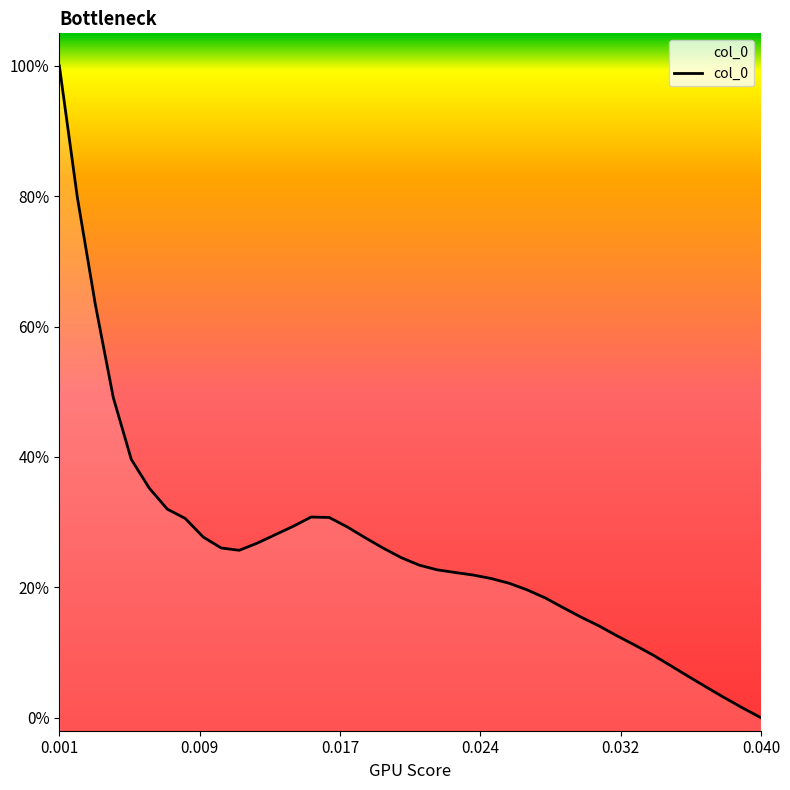

True or false: there are more than 1 points higher than both neighbors.

False